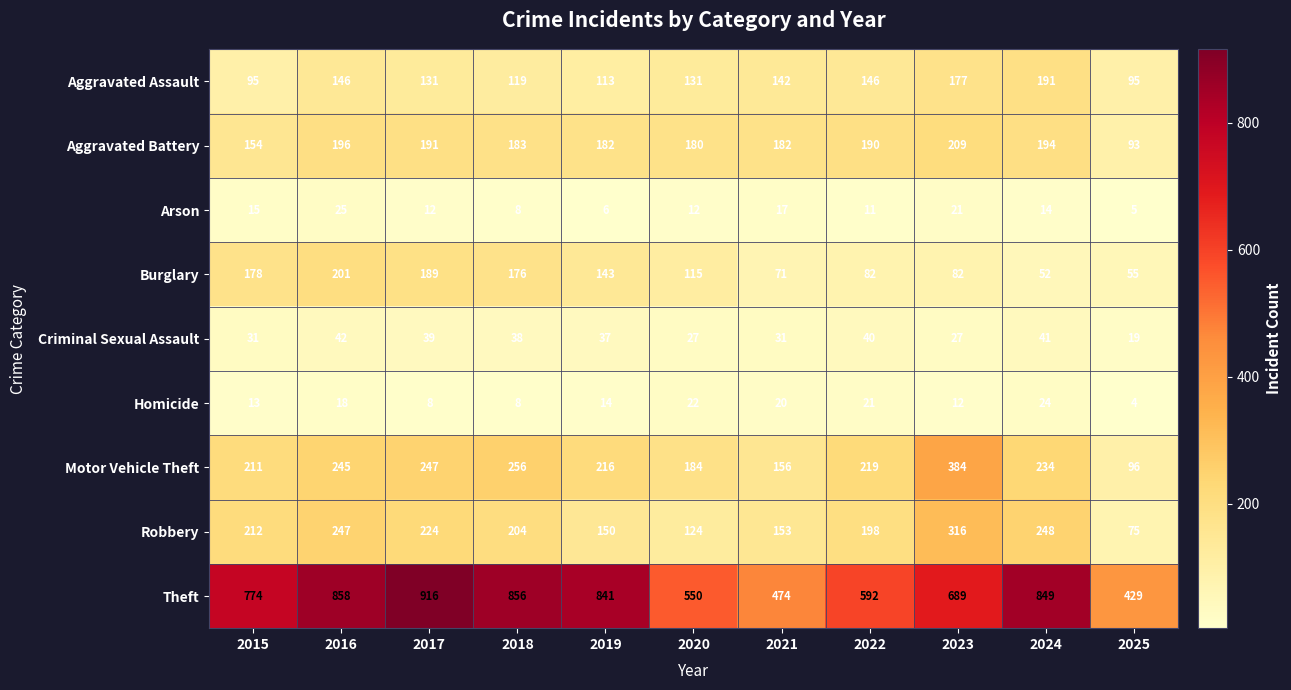

What is the average value of the Robbery series?

196